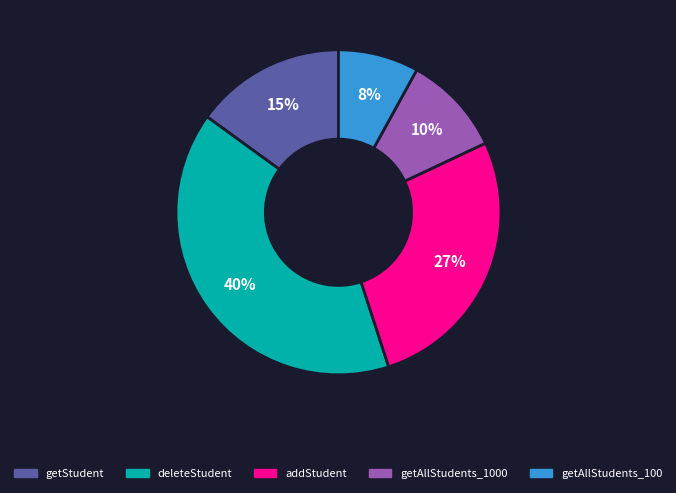

Does any single category account for the majority?

No